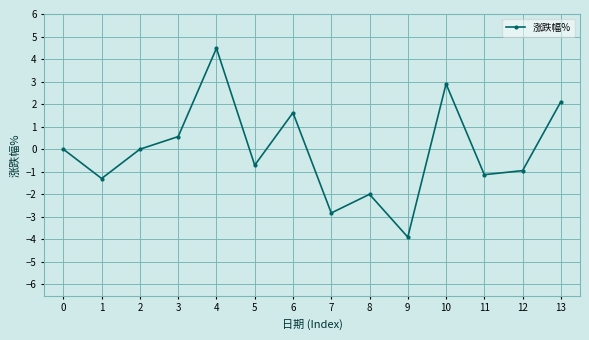

At which category does the chart reach its minimum across all series?

9